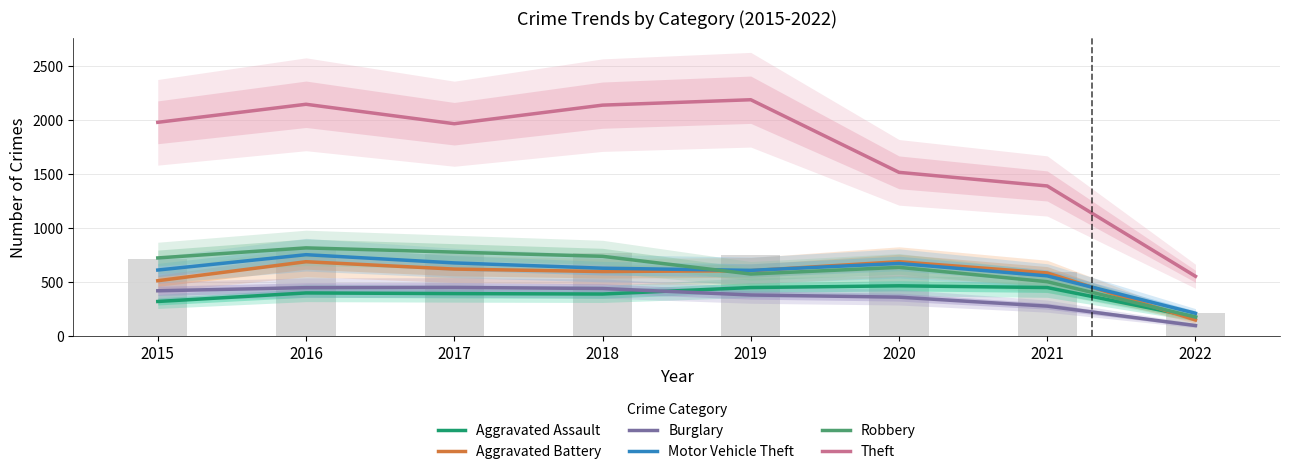

True or false: Burglary has a value of 294 at 2015.

False